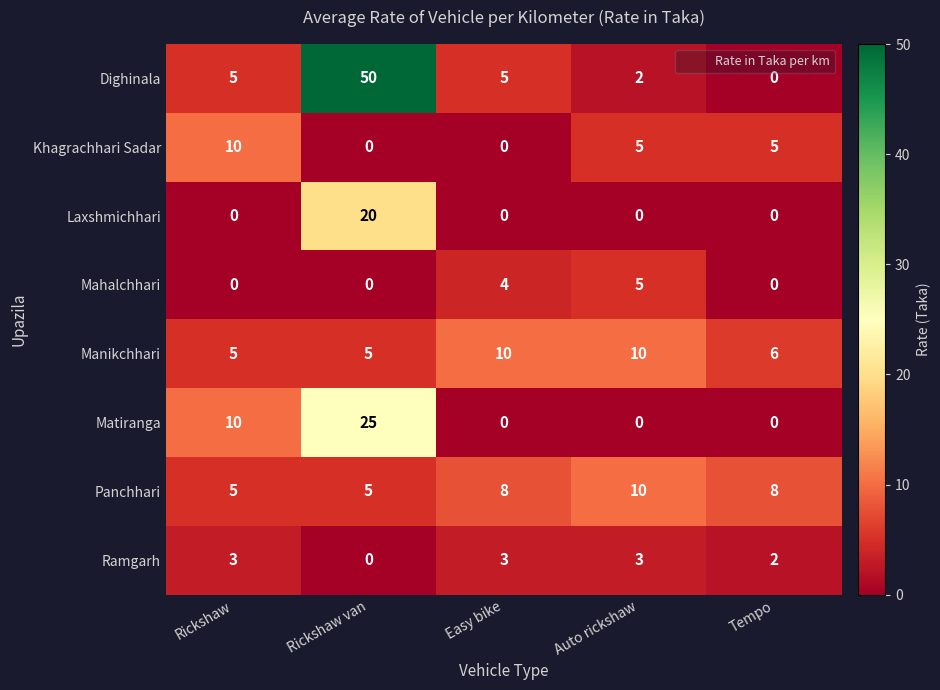

At which category does the chart reach its peak across all series?

Rickshaw van